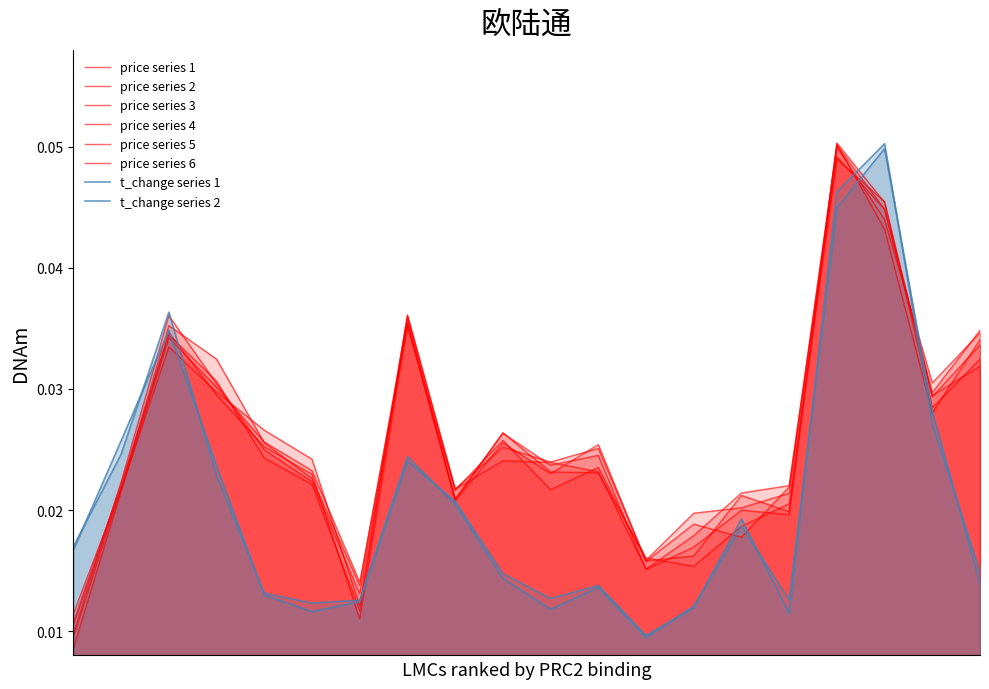

Is the value of t_change at 2022-11-09 greater than the value of price at 2022-11-03?

No